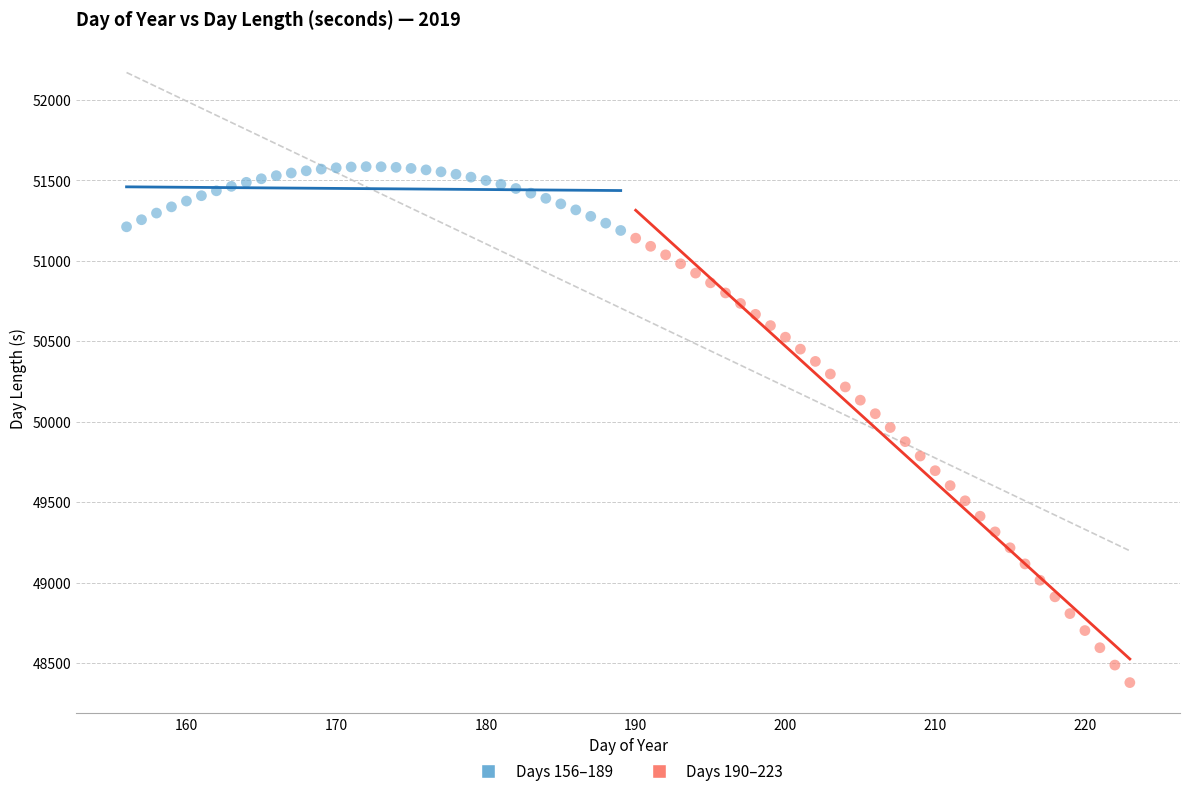

Which series contains the lowest Y value?

Days 190–223